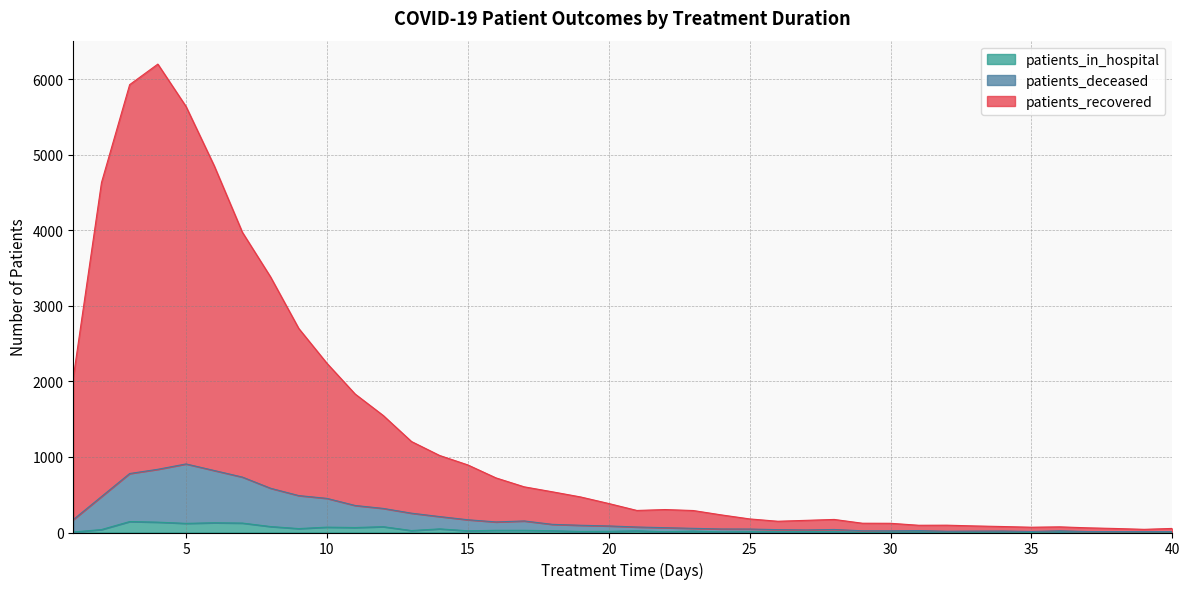

What is the value of the patients_in_hospital point at the 31st from the left?

9